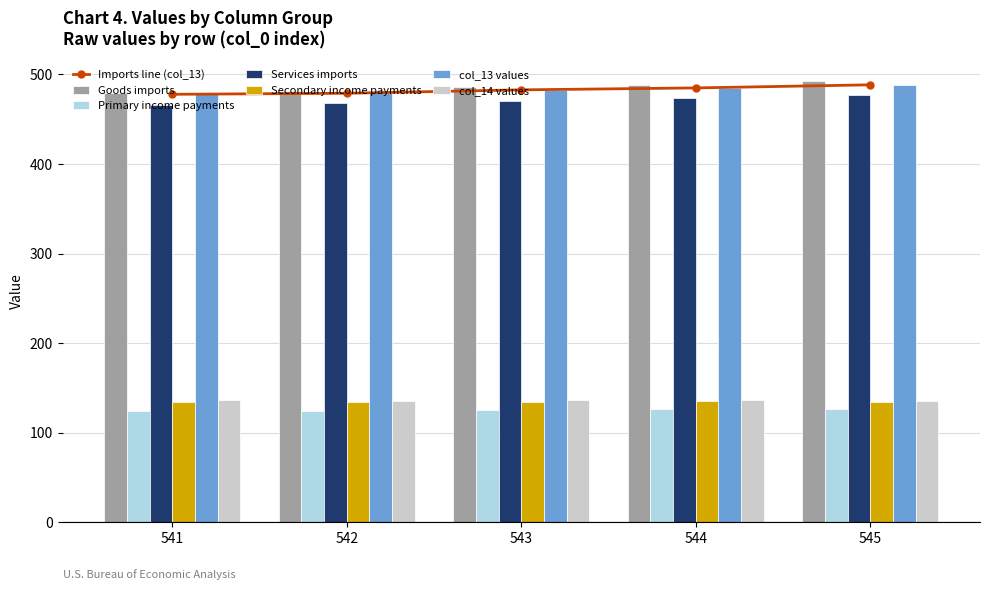

Where is col_11 nearest to the value 471?

543